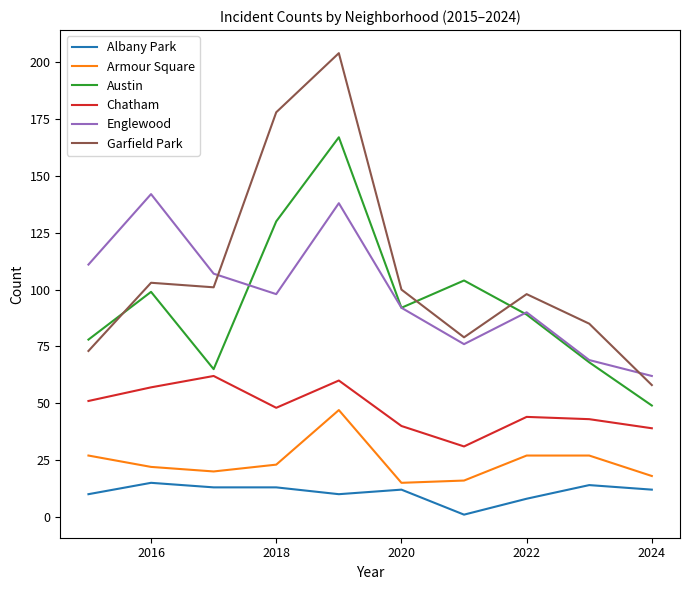

Which series has the widest spread of values?

Garfield Park